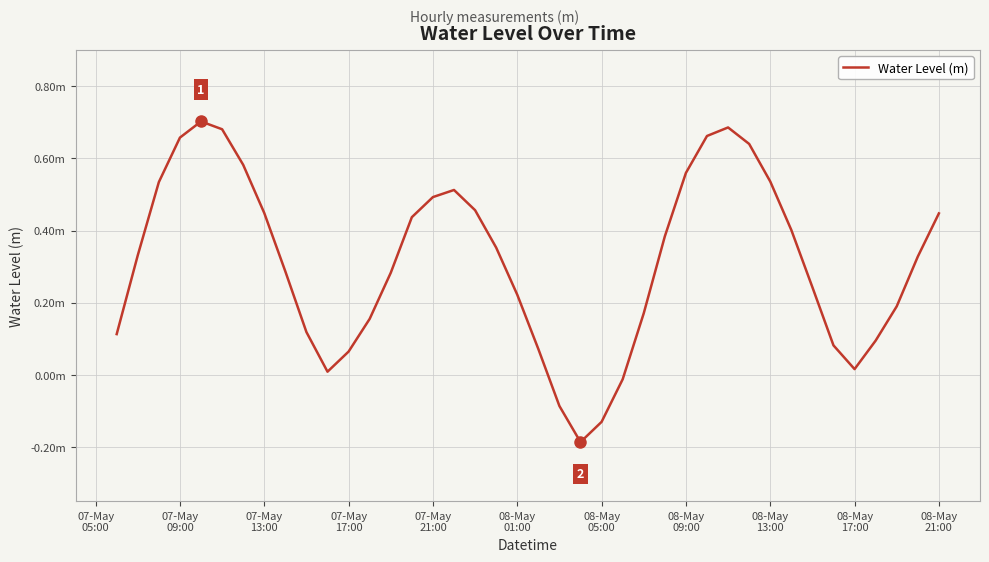

Does the chart have visible grid lines?

Yes